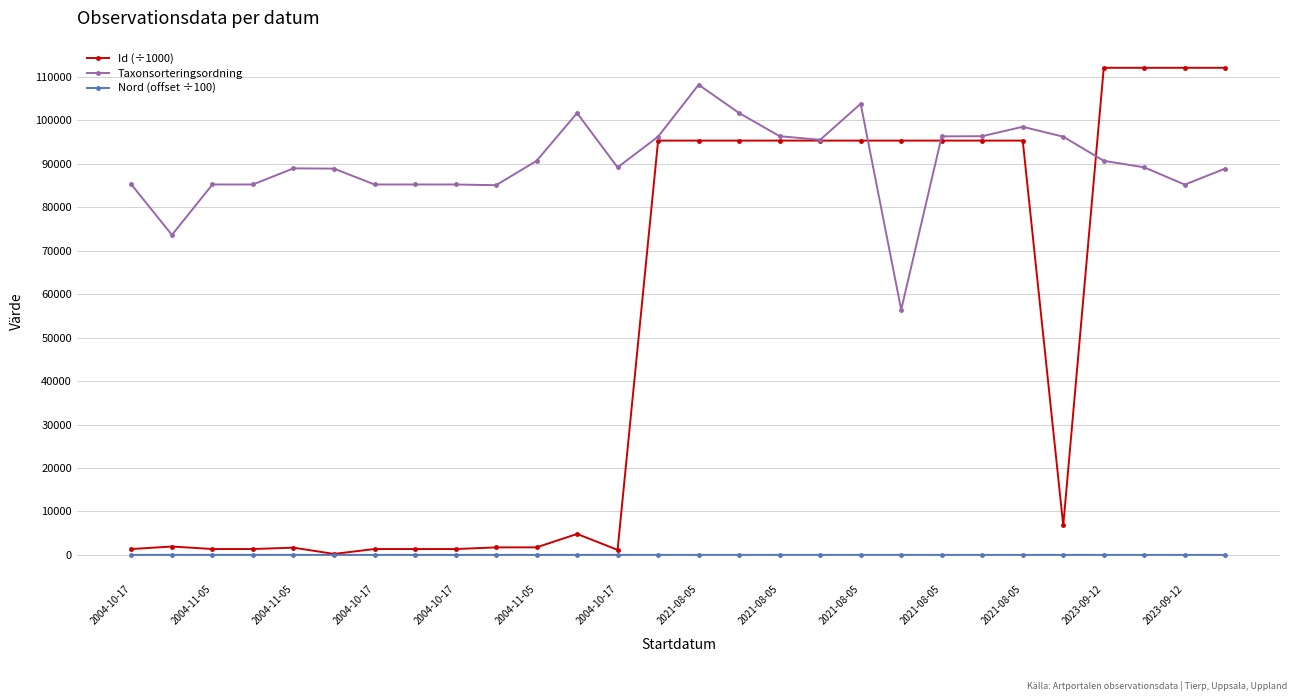

Does the chart have visible grid lines?

Yes